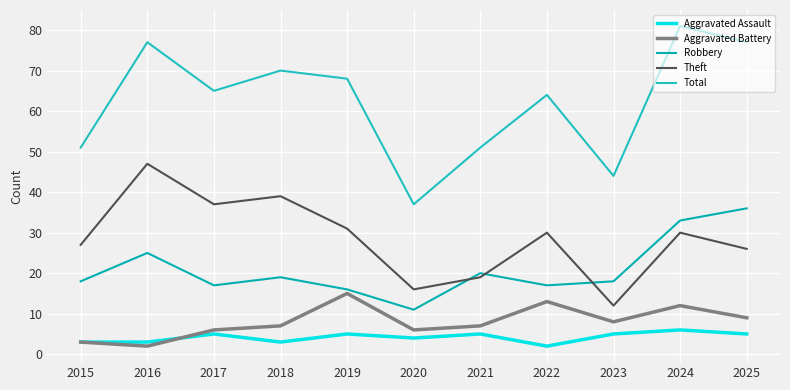

Which series has the largest total across all categories?

Total